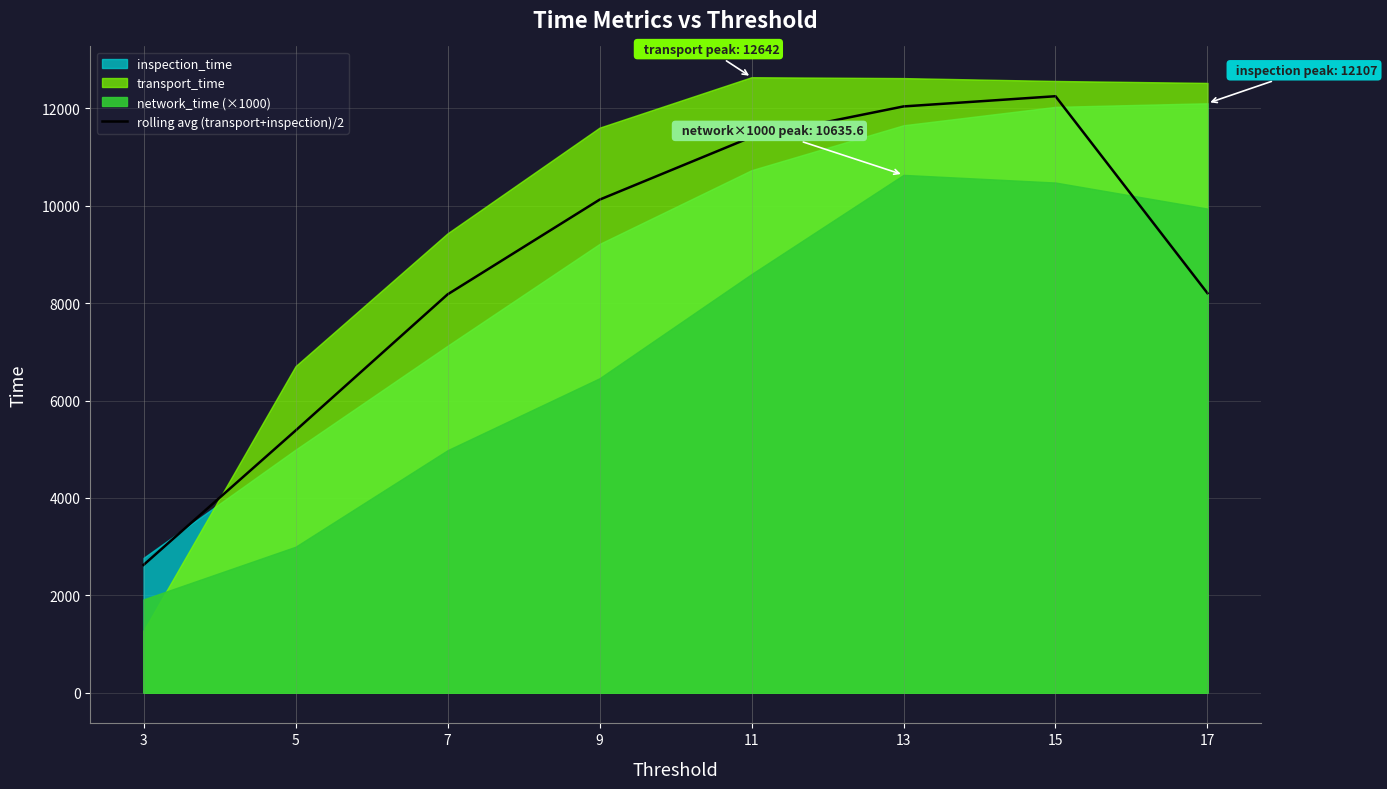

What is the highest value of the rolling avg (transport+inspection)/2 series?

12251.5